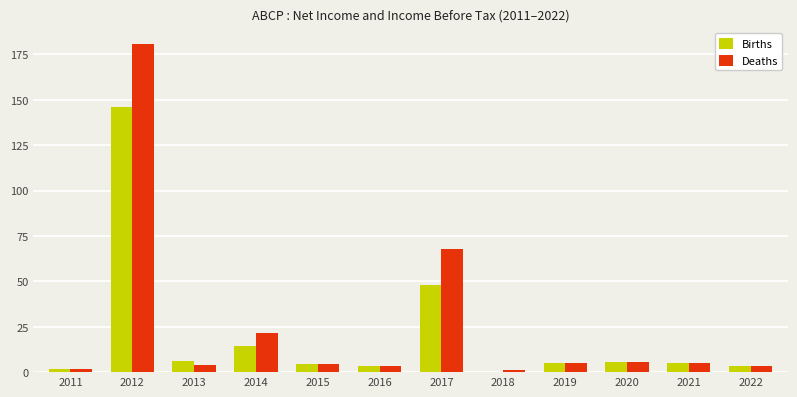

What is the total value across all series at 2018?

1.4